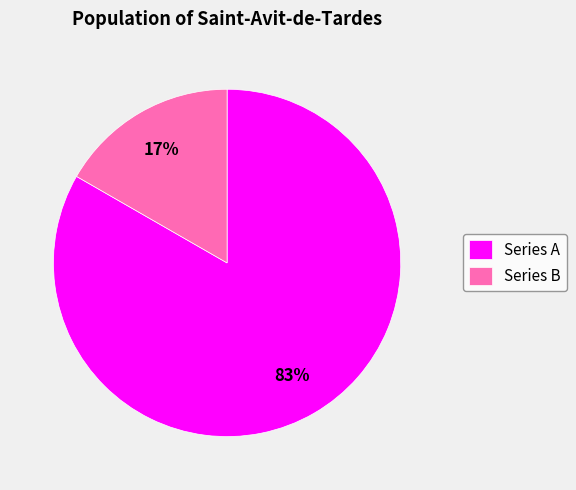

How many segments does this pie chart have?

2